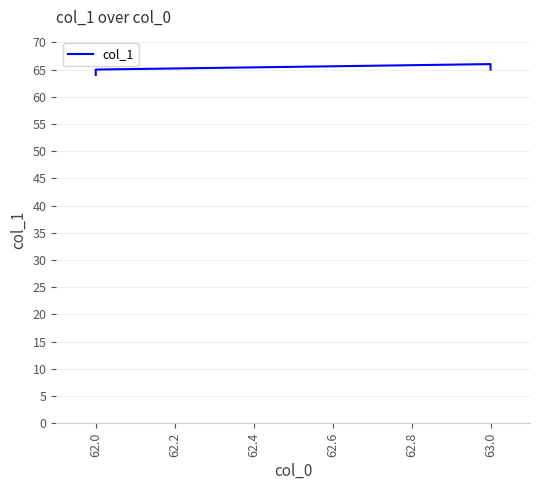

True or false: there are more than 1 points higher than both neighbors.

False